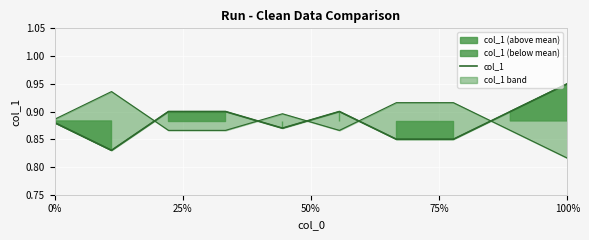

At which category does the data reach its first local peak?

5